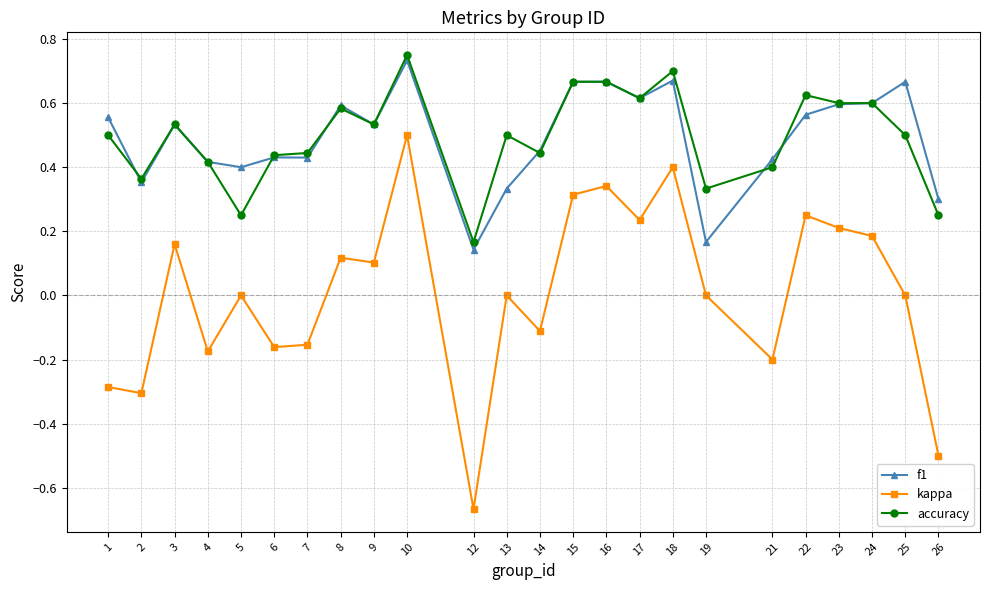

What is the total value across all series at 15?

1.6